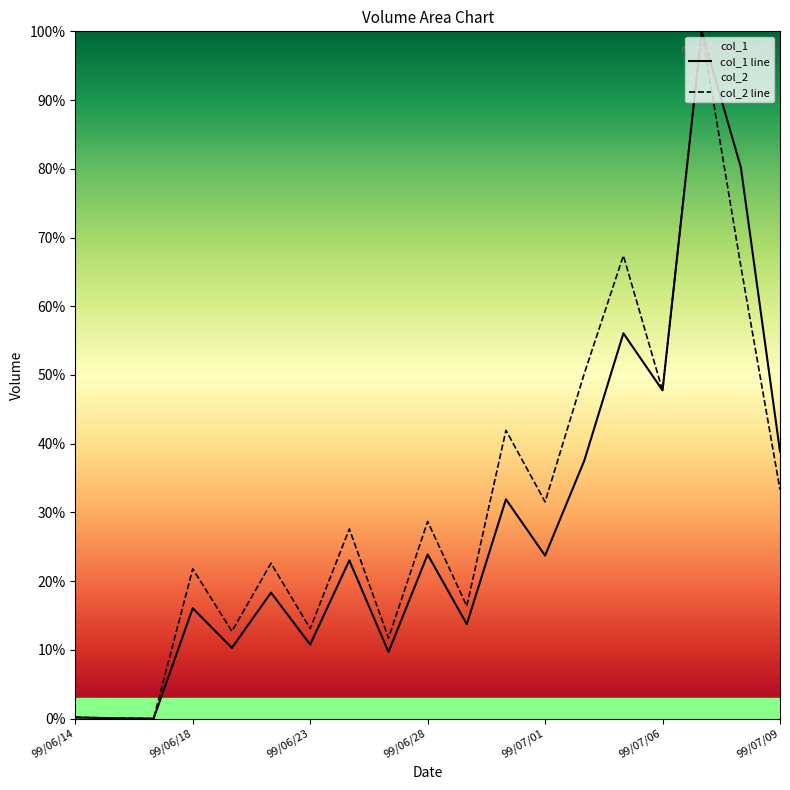

The value of col_1 at 99/06/17 is 32.6. True or false?

False